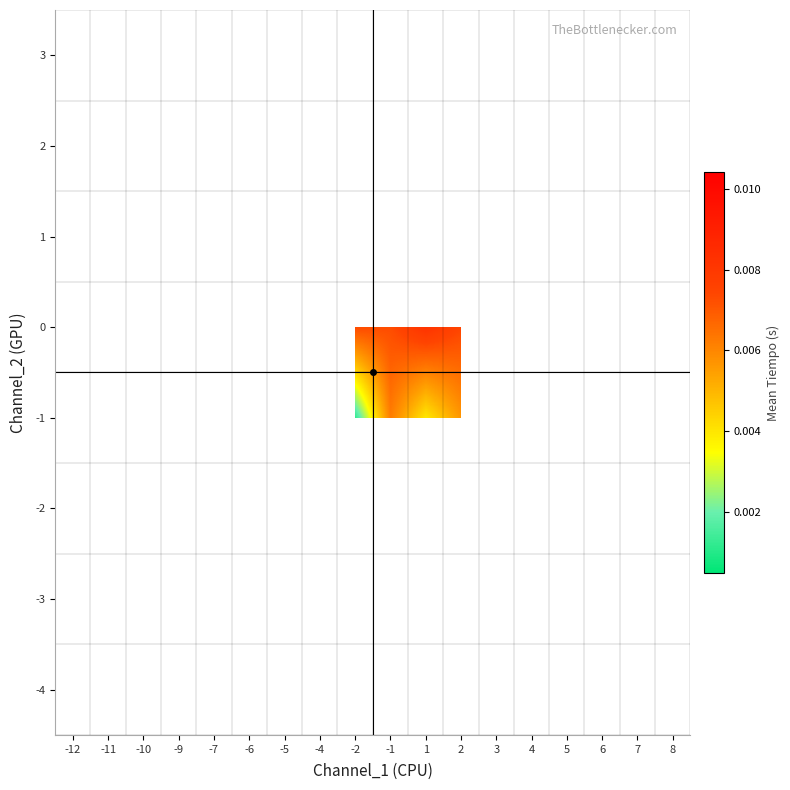

Between -5 and -11, which is larger?

-11